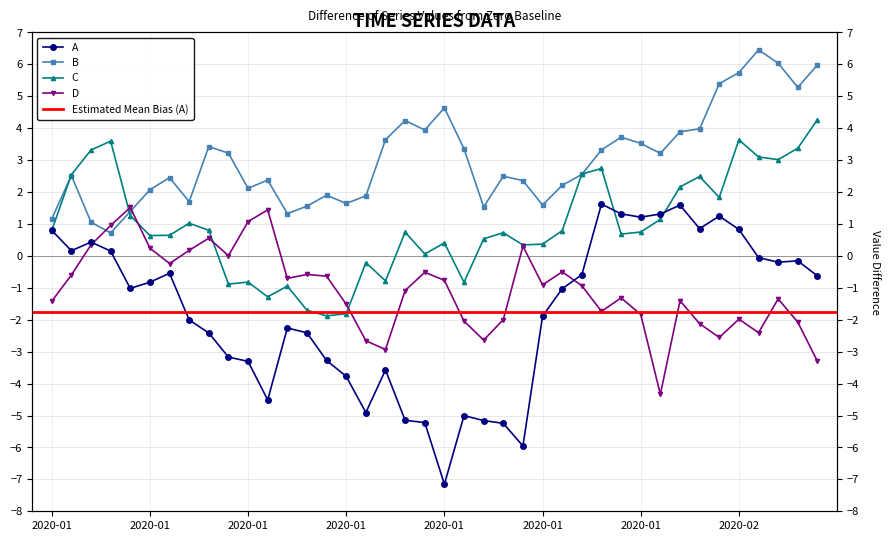

Count the number of data series in this chart.

4